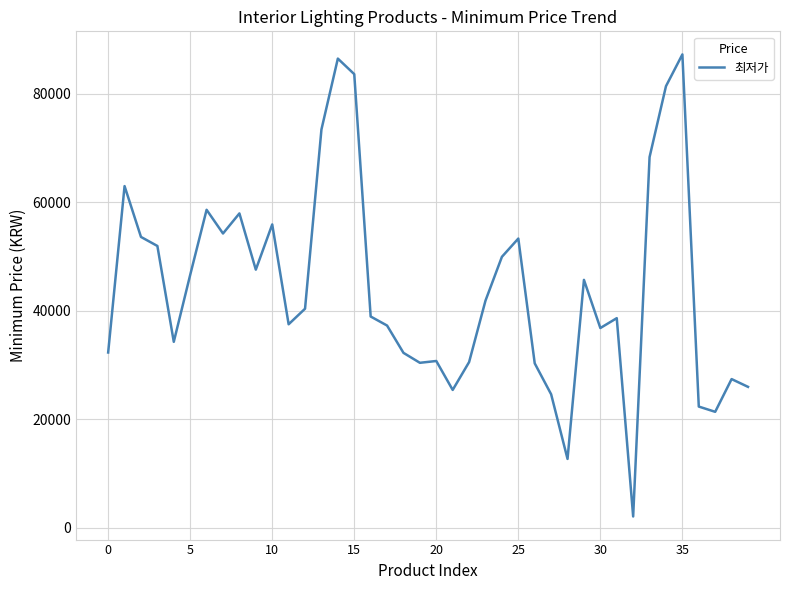

What is the smallest value displayed?

2110.0